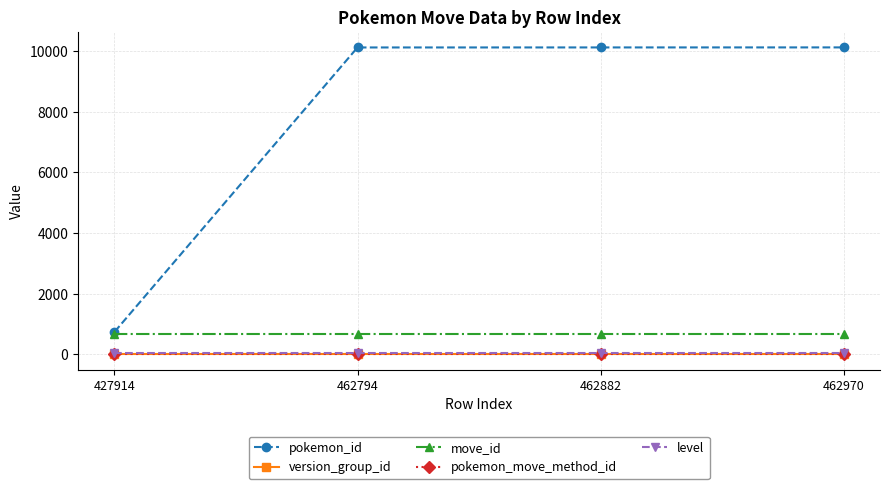

Which series has the widest spread of values?

pokemon_id